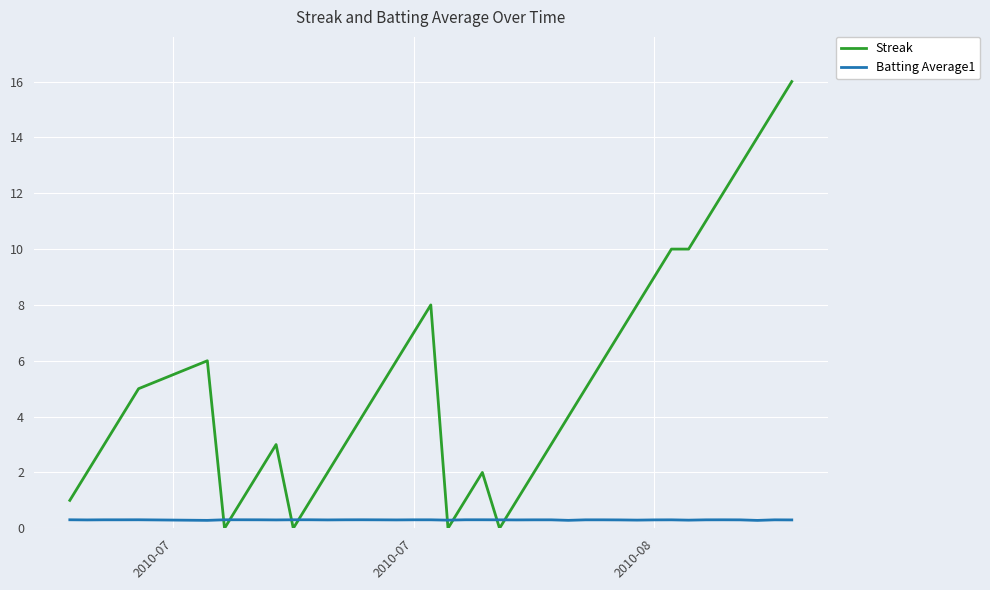

Which series has the largest range (max minus min)?

Streak